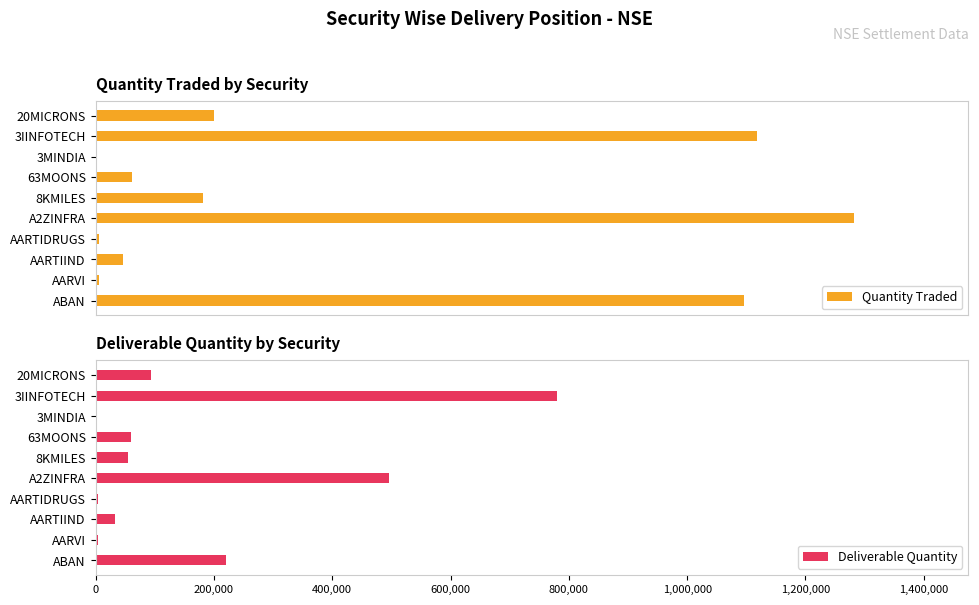

Which series has the widest spread of values?

Quantity Traded